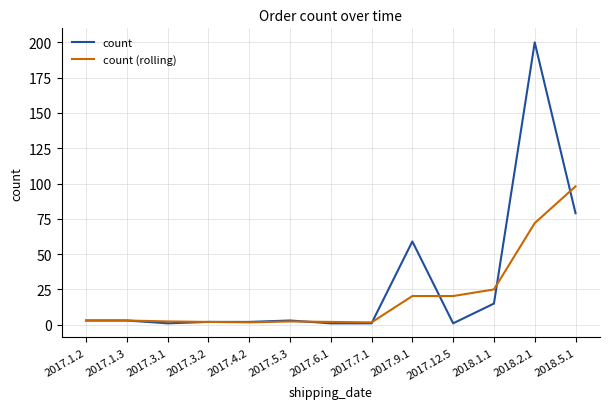

Rank the series by their average value, from lowest to highest.

count (rolling), count